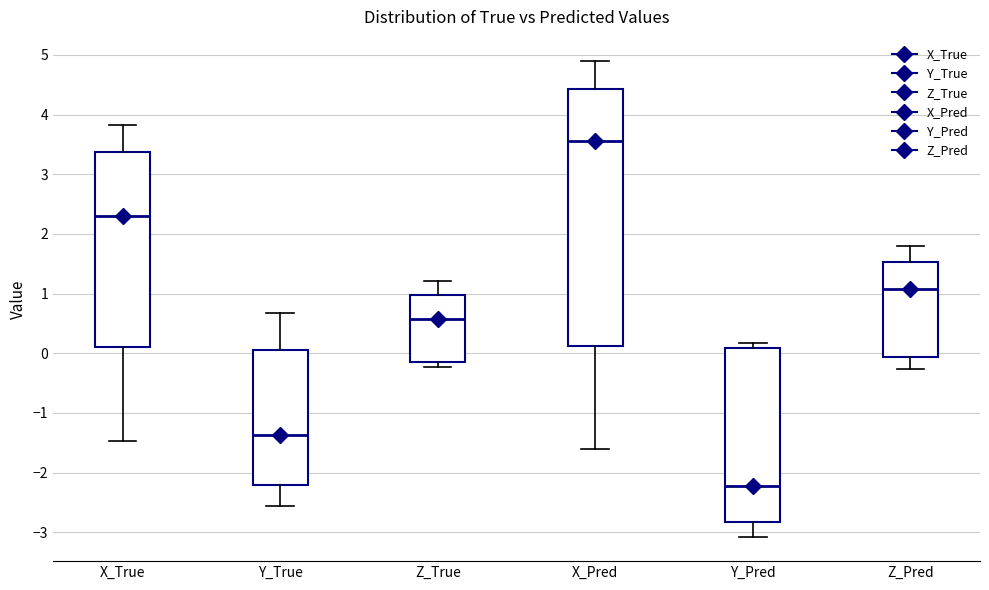

Reading left to right, read every box against the y-axis: the position of its median line, the range the box covers, and the ends of its whiskers. The values are not printed on the chart, so give them approximately, as read against the axis.

X_True: median 2.3, box 0.1 to 3.4, whiskers -1.5 to 3.8
Y_True: median -1.4, box -2.2 to 0.1, whiskers -2.6 to 0.7
Z_True: median 0.6, box -0.1 to 1.0, whiskers -0.2 to 1.2
X_Pred: median 3.6, box 0.1 to 4.4, whiskers -1.6 to 4.9
Y_Pred: median -2.2, box -2.8 to 0.1, whiskers -3.1 to 0.2
Z_Pred: median 1.1, box -0.1 to 1.5, whiskers -0.3 to 1.8